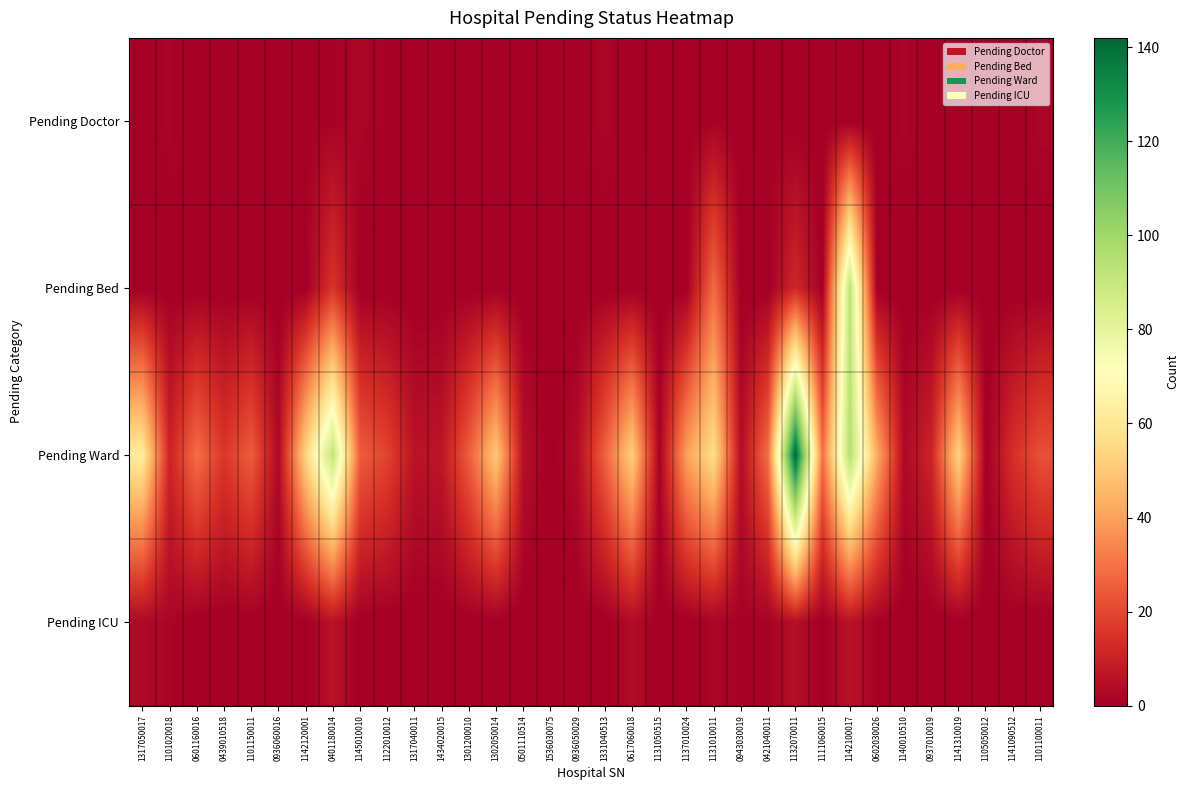

At 1434020015, list the series in order from largest to smallest.

Pending Ward, Pending Doctor, Pending Bed, Pending ICU